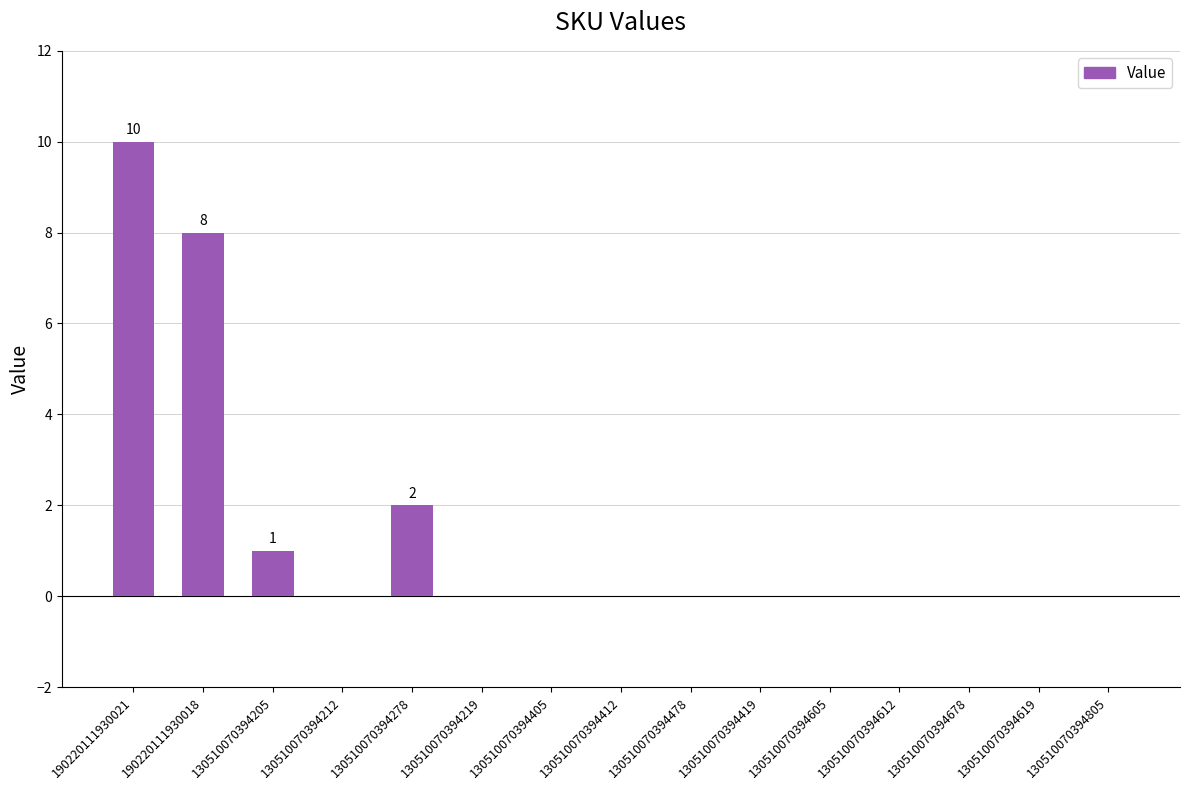

What is the change in value from 190220111930021 to 130510070394805?

-10